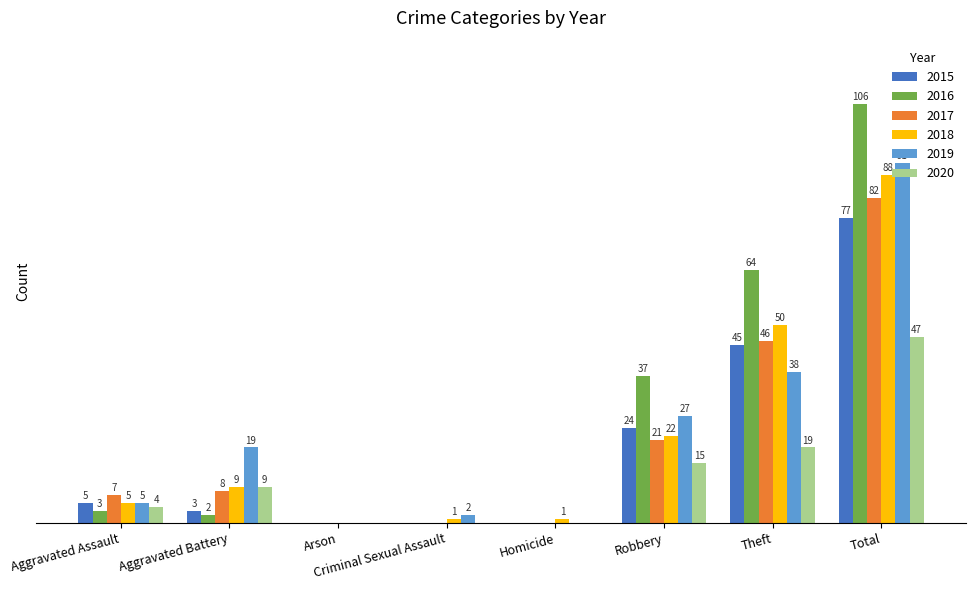

Where is 2019 nearest to the value 45?

Theft